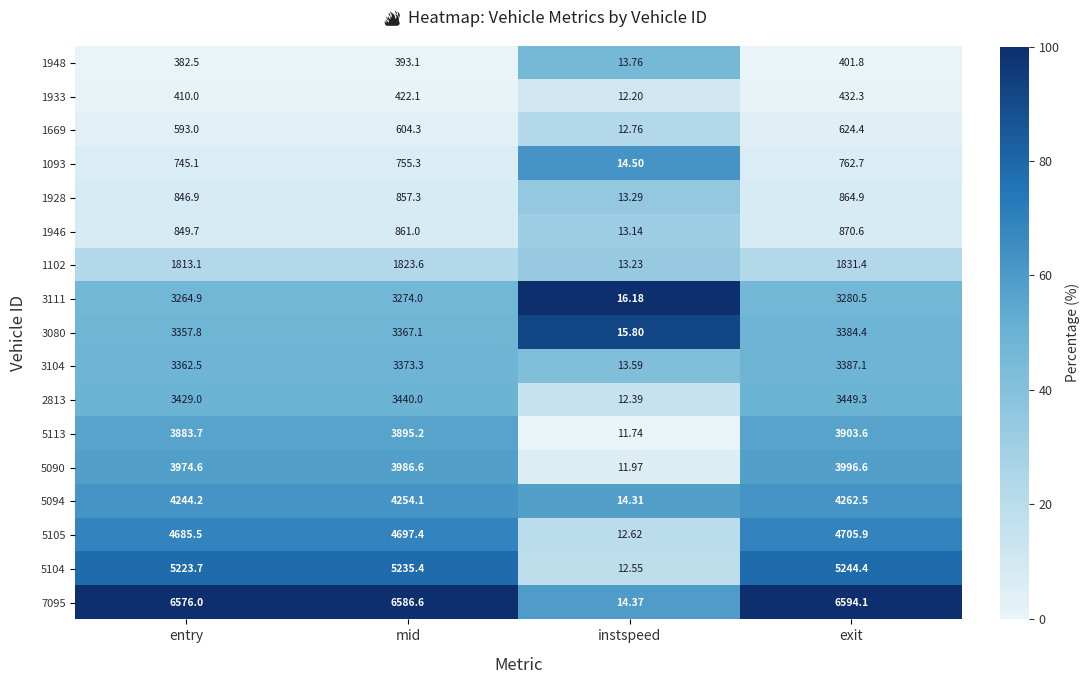

Which series changed the most between entry and exit?

1669